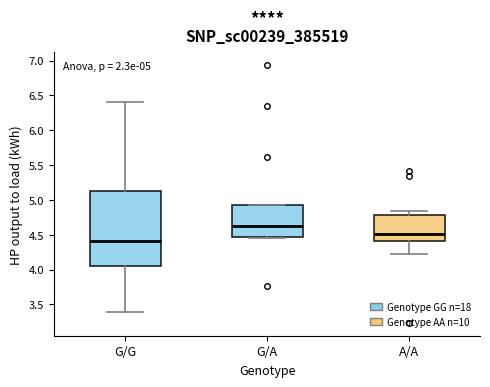

Which box has the highest median line?

G/A